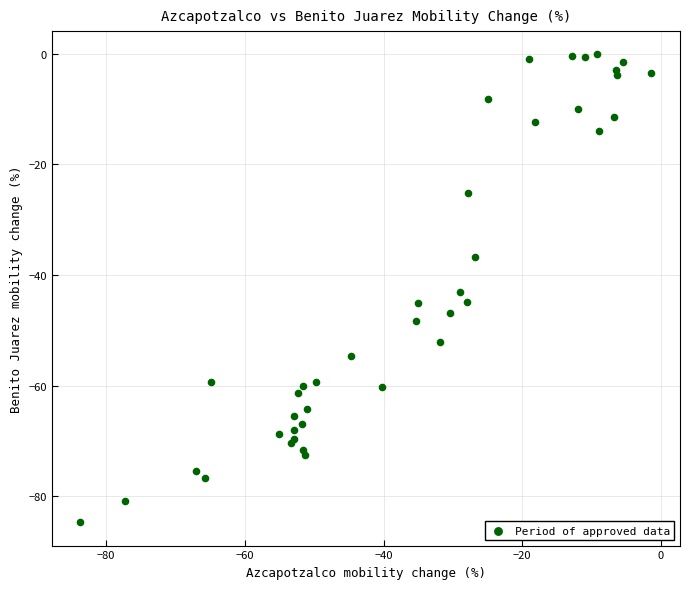

What Y value in the scatter plot is closest to -42?

-43.1